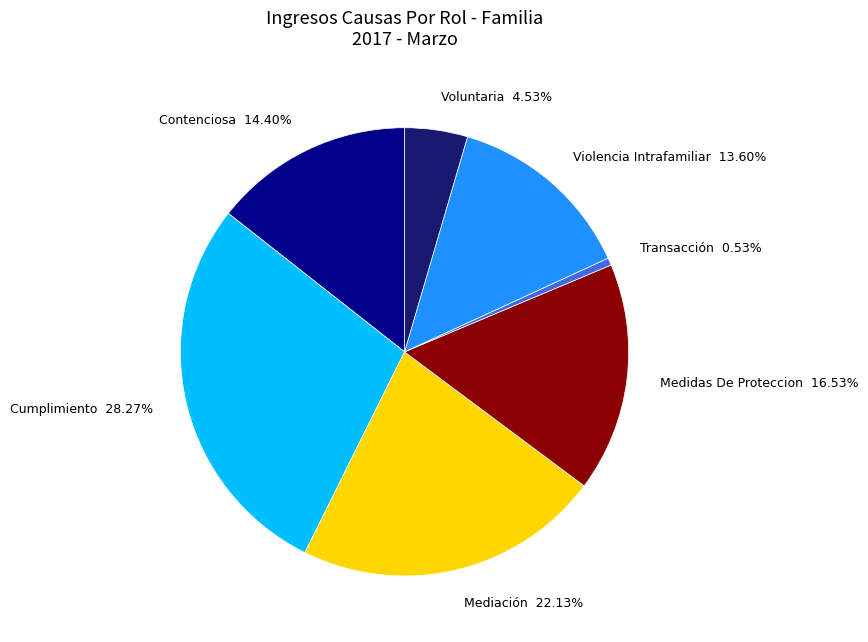

The Cumplimiento slice represents 18% of the pie. True or false?

False